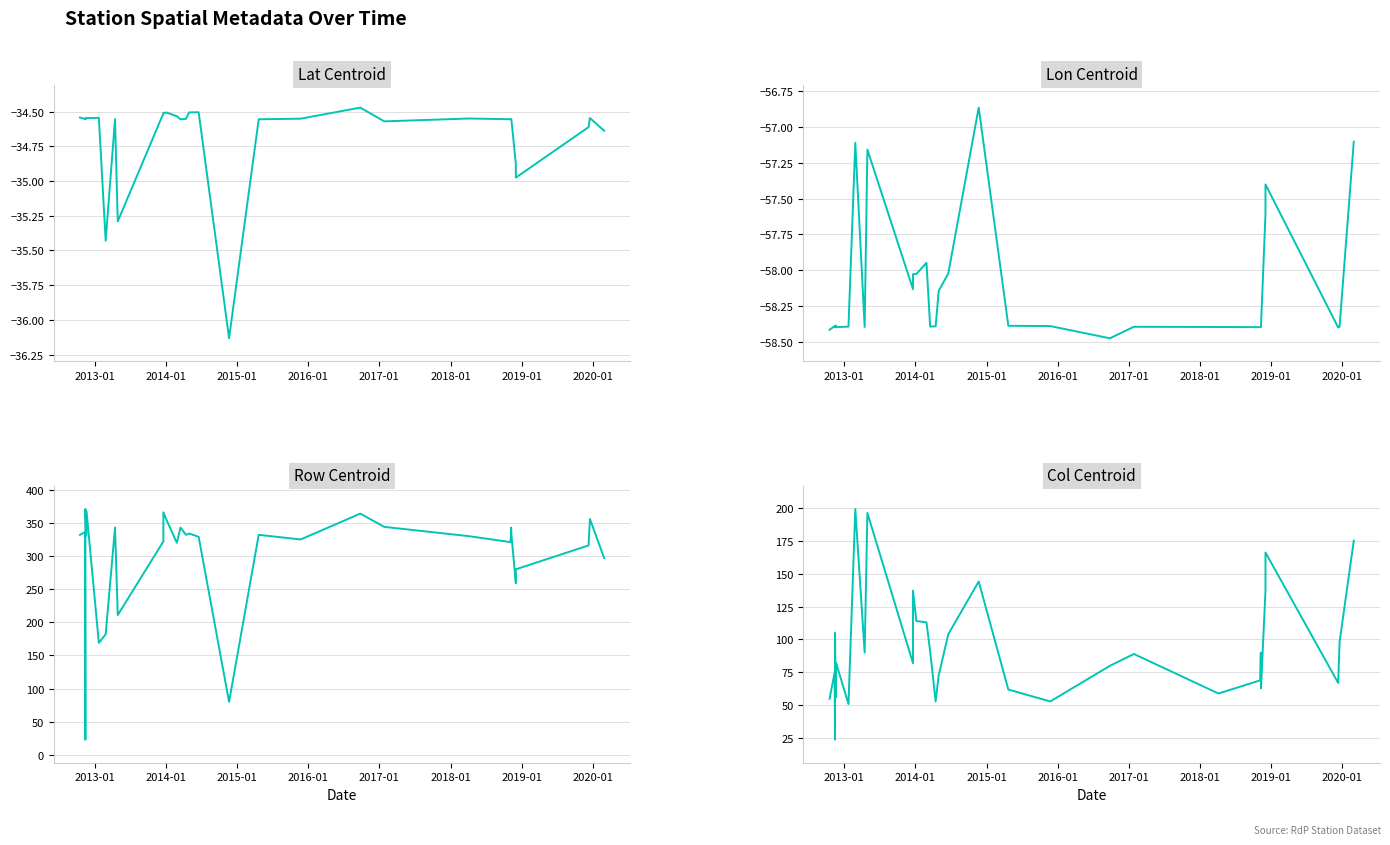

Which series has the largest total across all categories?

Row Centroid